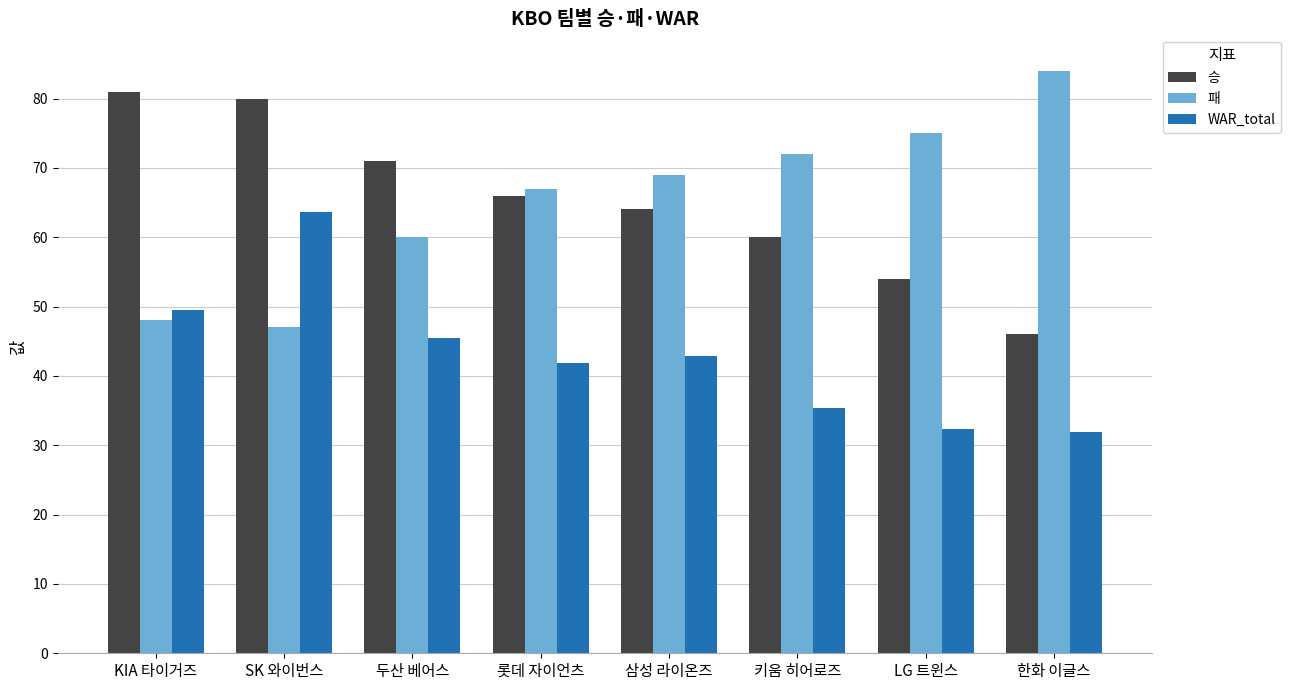

What is the total value across all series at 삼성 라이온즈?

175.9